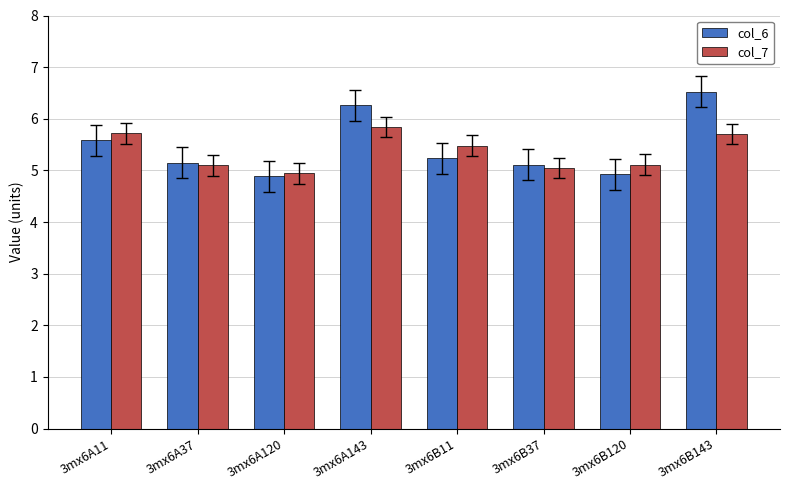

Between 3mx6A11 and 3mx6A37, which series saw the biggest shift?

col_7